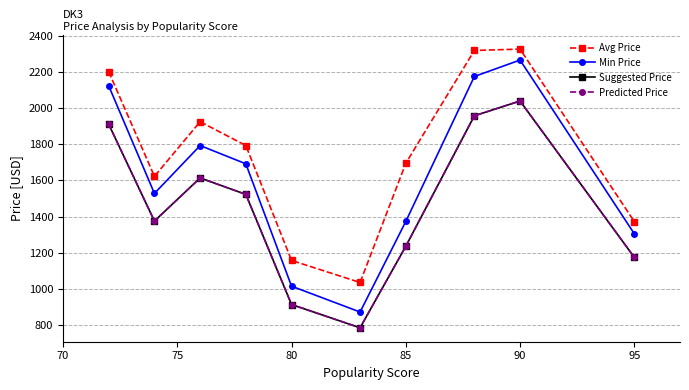

Is this an area chart (filled region under the line)?

No